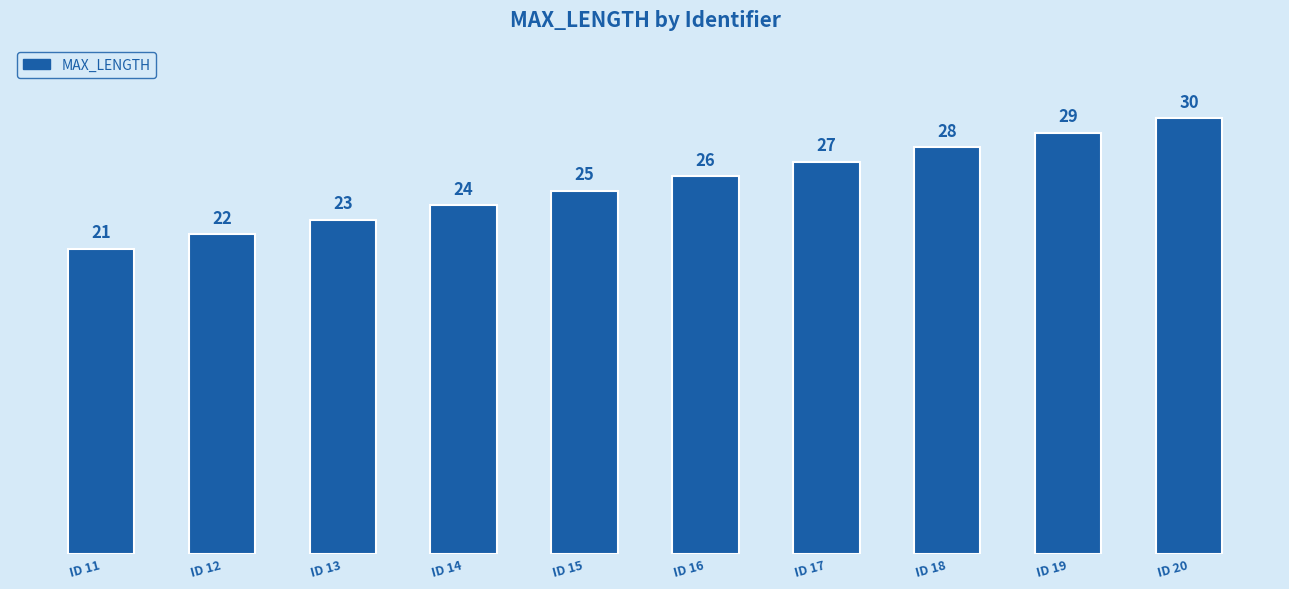

At which category does the chart reach its minimum across all series?

ID 11